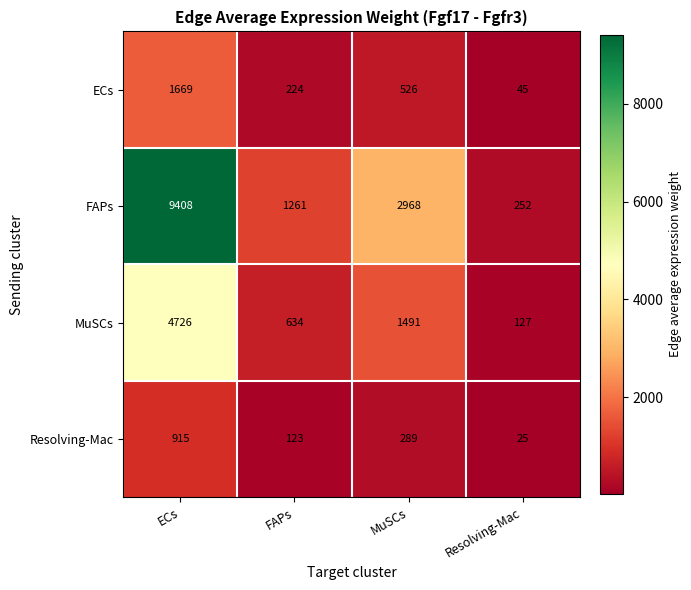

What is the sum of the MuSCs values at ECs and FAPs?

5360